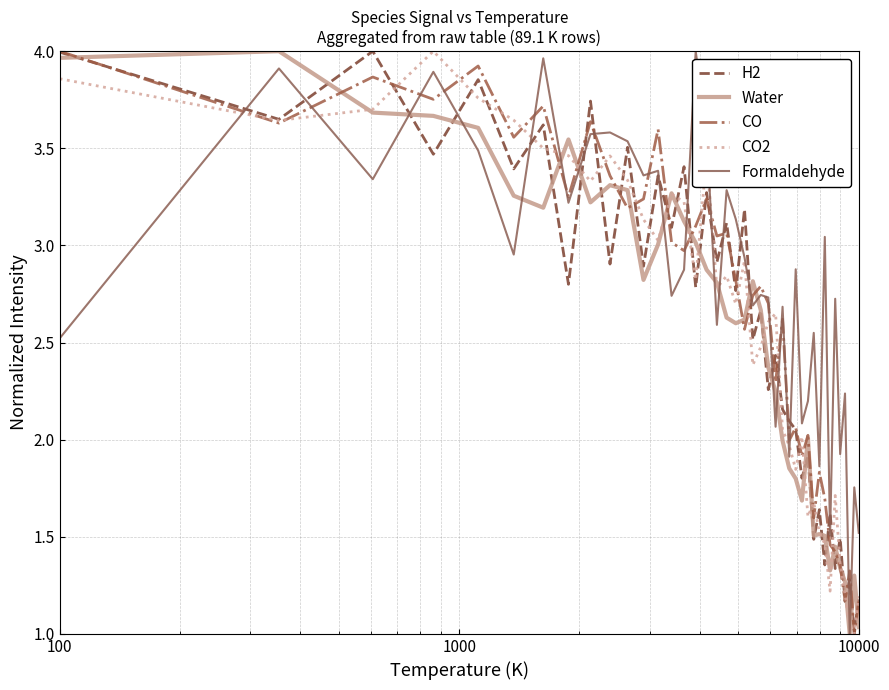

Which series has the largest total across all categories?

Formaldehyde